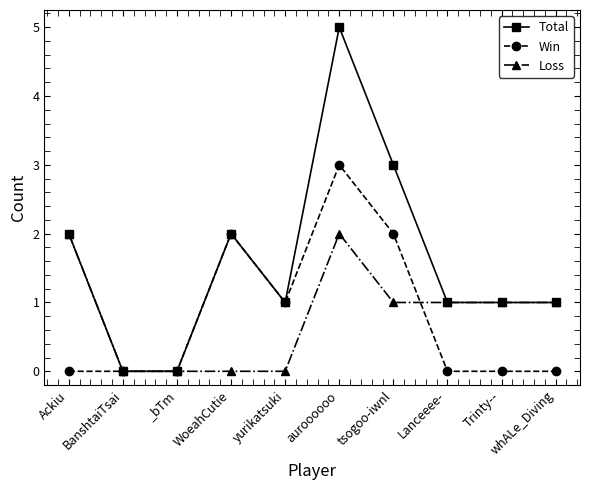

Reading right to left, what are all the values shown in this chart?

Total: whALe_Diving=1	Trinty--=1	Lanceeee-=1	tsogoo-iwnl=3	auroooooo=5	yurikatsuki=1	WoeahCutie=2	_bTm=0	BanshtaiTsai=0	Ackiu=2
Win: whALe_Diving=0	Trinty--=0	Lanceeee-=0	tsogoo-iwnl=2	auroooooo=3	yurikatsuki=1	WoeahCutie=2	_bTm=0	BanshtaiTsai=0	Ackiu=0
Loss: whALe_Diving=1	Trinty--=1	Lanceeee-=1	tsogoo-iwnl=1	auroooooo=2	yurikatsuki=0	WoeahCutie=0	_bTm=0	BanshtaiTsai=0	Ackiu=2